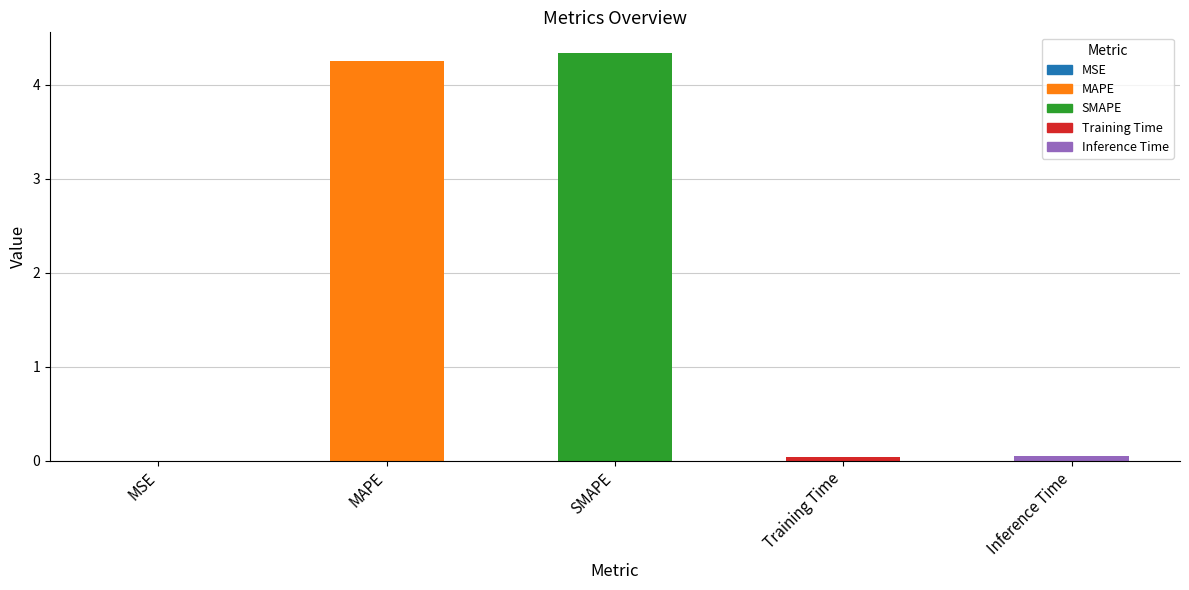

What is the greatest value displayed?

4.3